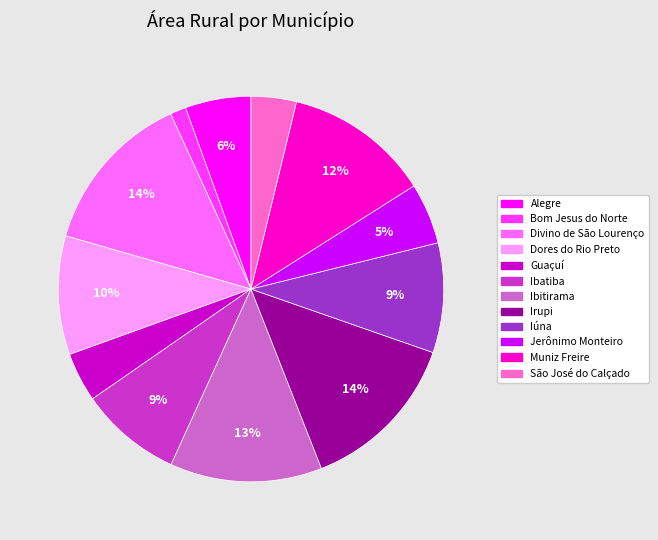

Is the sum of Irupi and Jerônimo Monteiro greater than half?

No